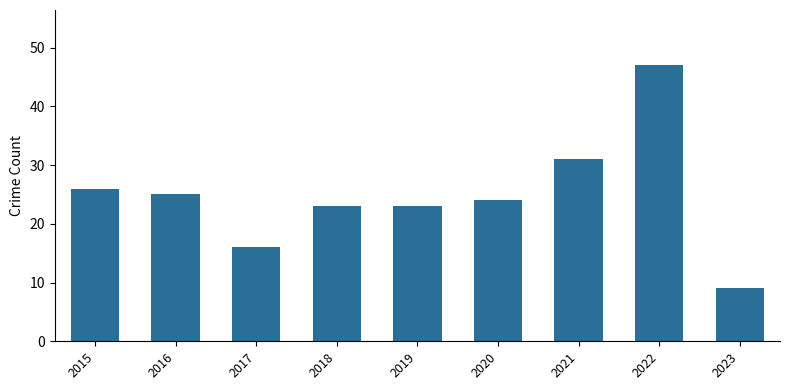

What is the greatest value displayed?

47